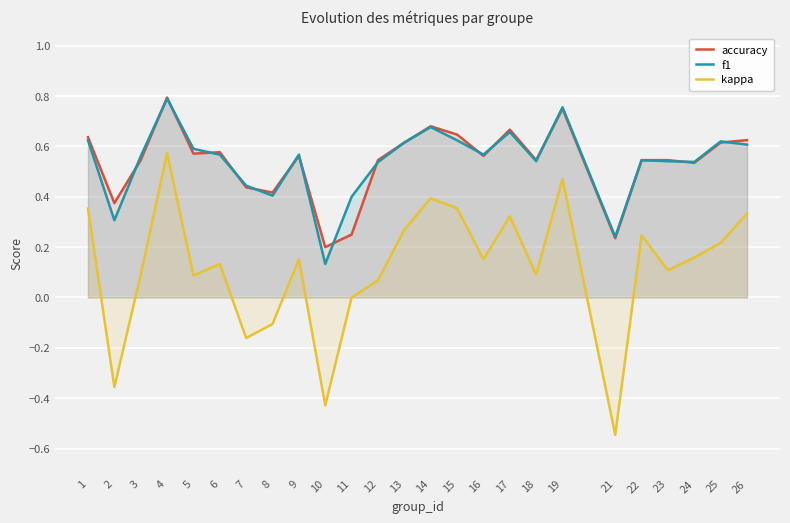

Reading left to right, transcribe all the data shown in this chart.

accuracy: 1=0.6	2=0.4	3=0.5	4=0.8	5=0.6	6=0.6	7=0.4	8=0.4	9=0.6	10=0.2	11=0.2	12=0.5	13=0.6	14=0.7	15=0.6	16=0.6	17=0.7	18=0.5	19=0.8	21=0.2	22=0.5	23=0.5	24=0.5	25=0.6	26=0.6
f1: 1=0.6	2=0.3	3=0.6	4=0.8	5=0.6	6=0.6	7=0.4	8=0.4	9=0.6	10=0.1	11=0.4	12=0.5	13=0.6	14=0.7	15=0.6	16=0.6	17=0.7	18=0.5	19=0.8	21=0.2	22=0.5	23=0.5	24=0.5	25=0.6	26=0.6
kappa: 1=0.4	2=-0.4	3=0.1	4=0.6	5=0.1	6=0.1	7=-0.2	8=-0.1	9=0.2	10=-0.4	11=0.0	12=0.1	13=0.3	14=0.4	15=0.4	16=0.2	17=0.3	18=0.1	19=0.5	21=-0.5	22=0.2	23=0.1	24=0.2	25=0.2	26=0.3